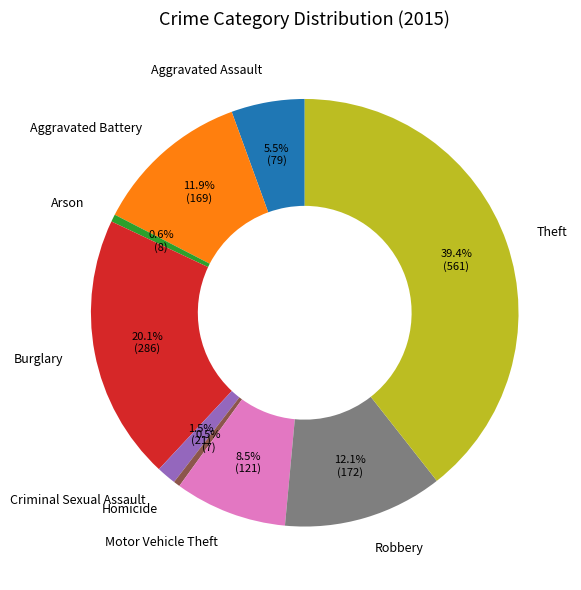

How much of the chart is everything except Robbery?

87.9%